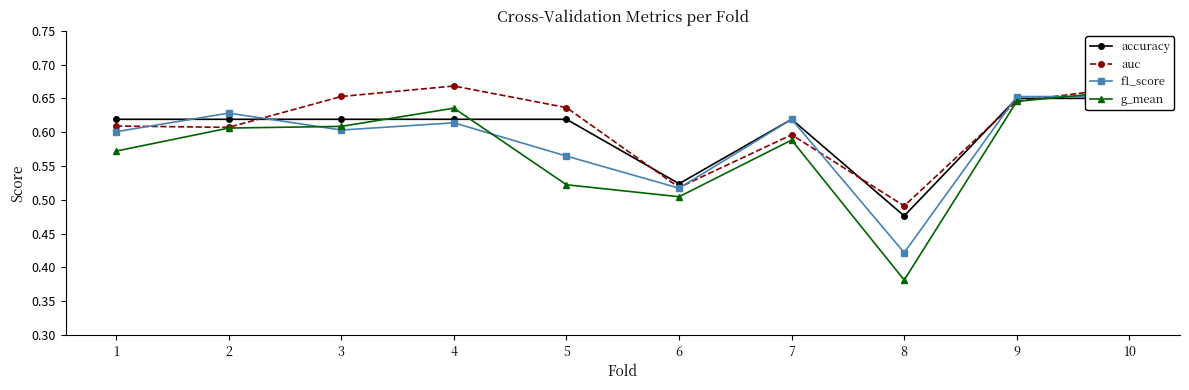

At which category is the sum across all series the highest?

10